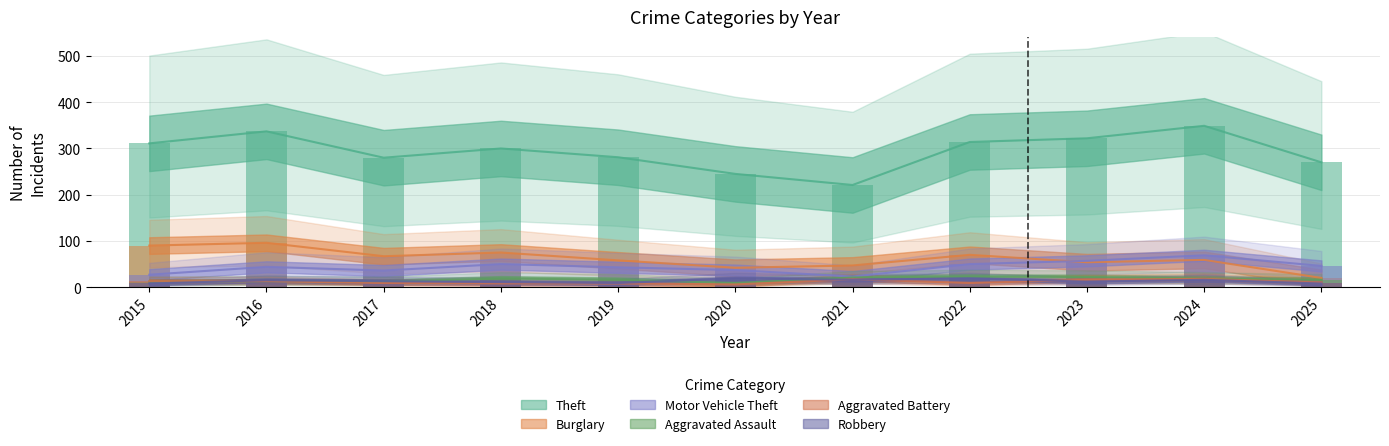

What is the spread (max minus min) of values at 2024?

333